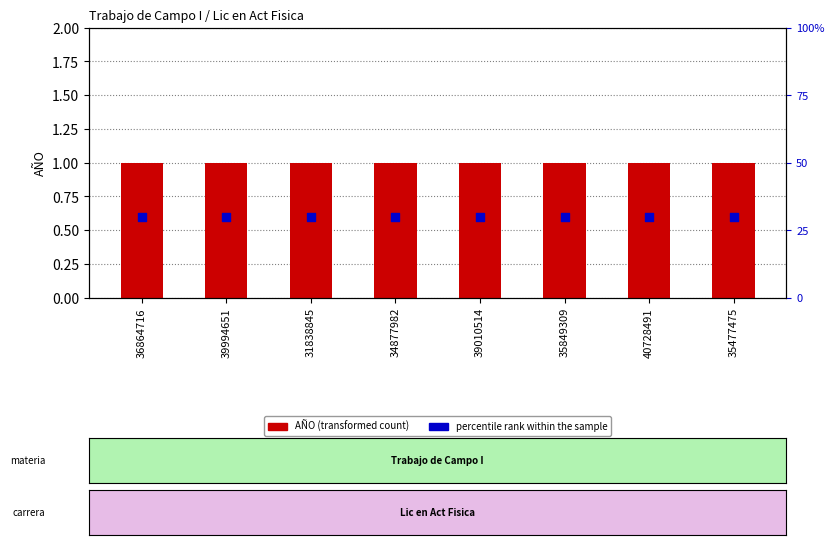

Which series contains the highest Y value?

AÑO